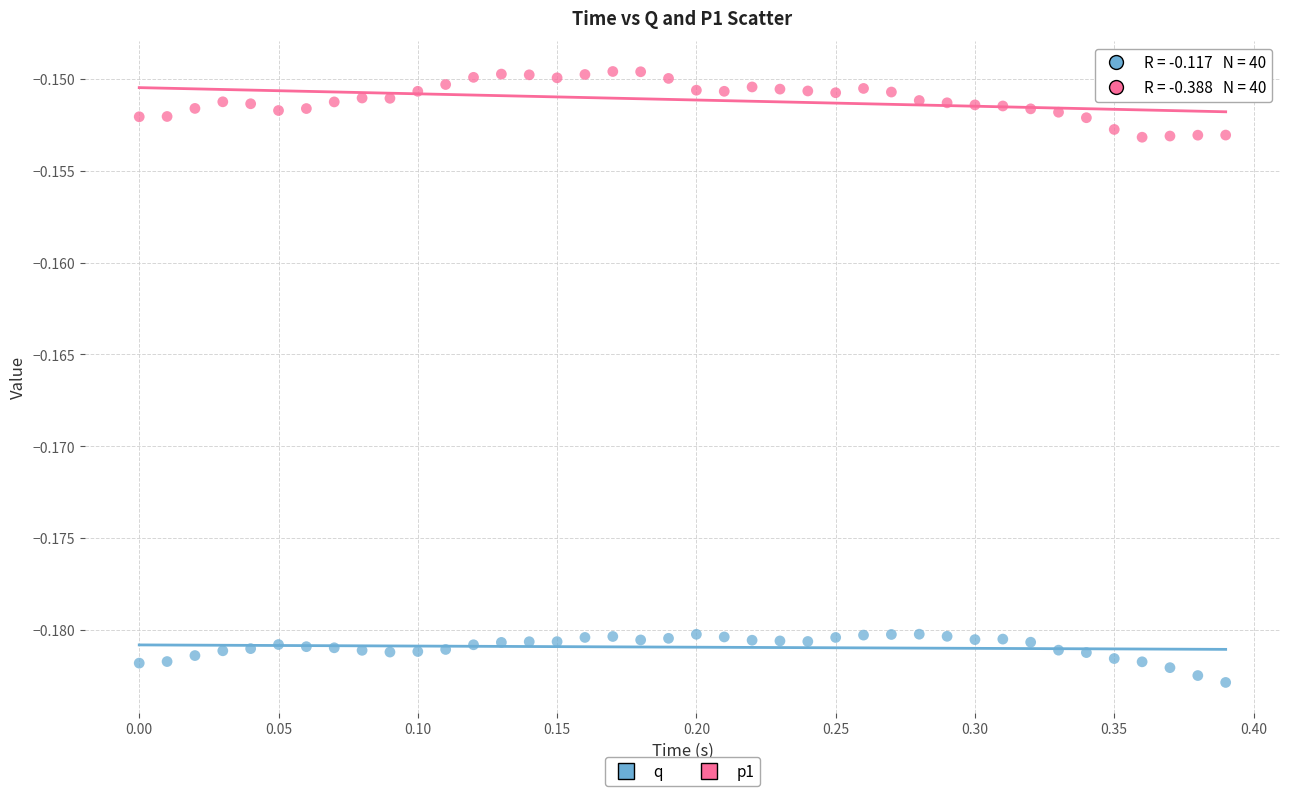

Which series reaches the maximum Y coordinate?

p1